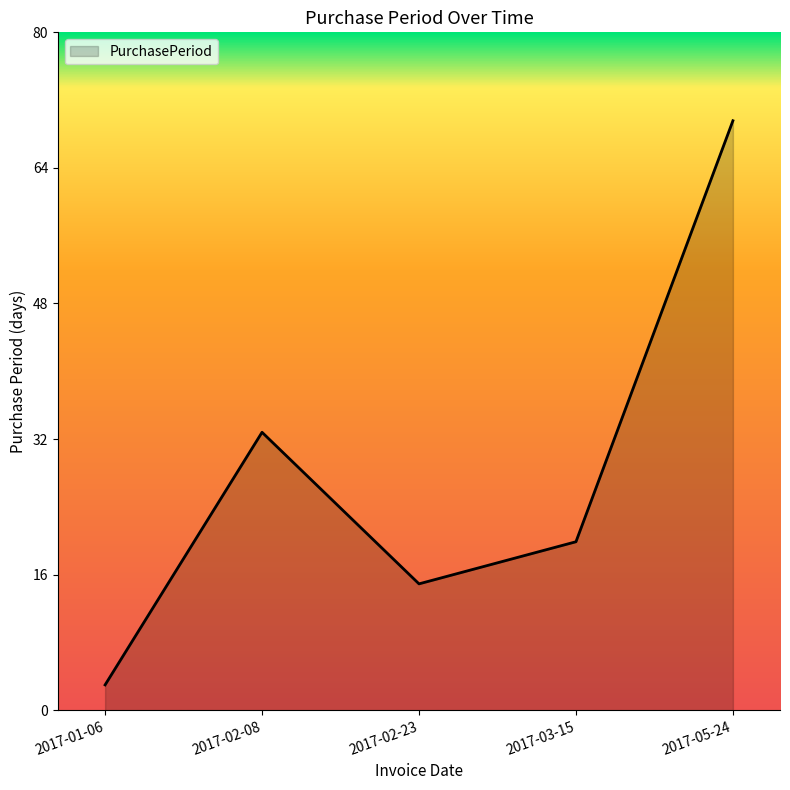

What is the sum of all values?

141